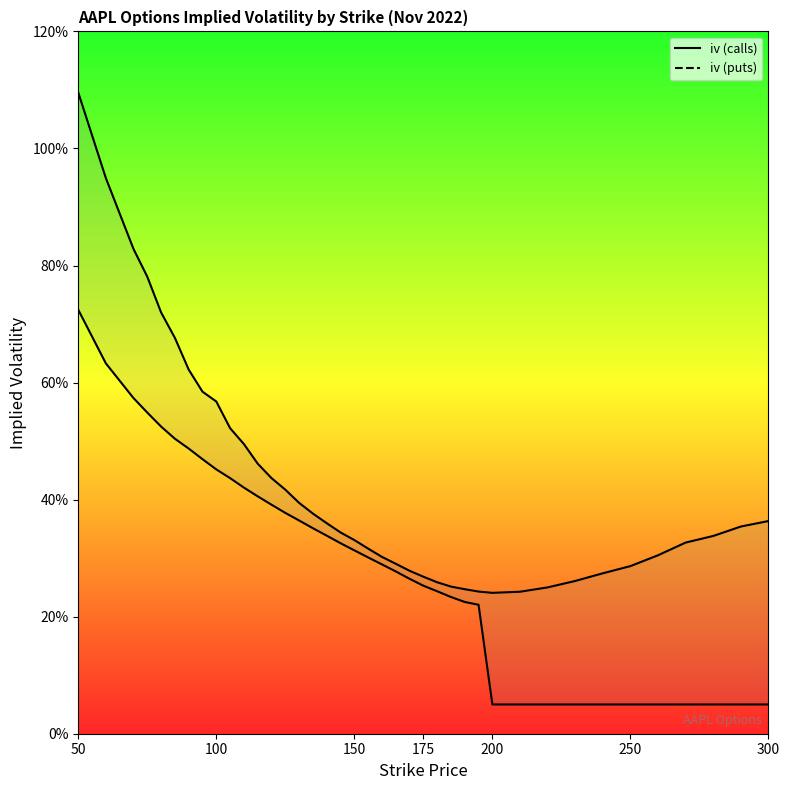

True or false: iv (puts) has a value of 0.5 at 115.

False